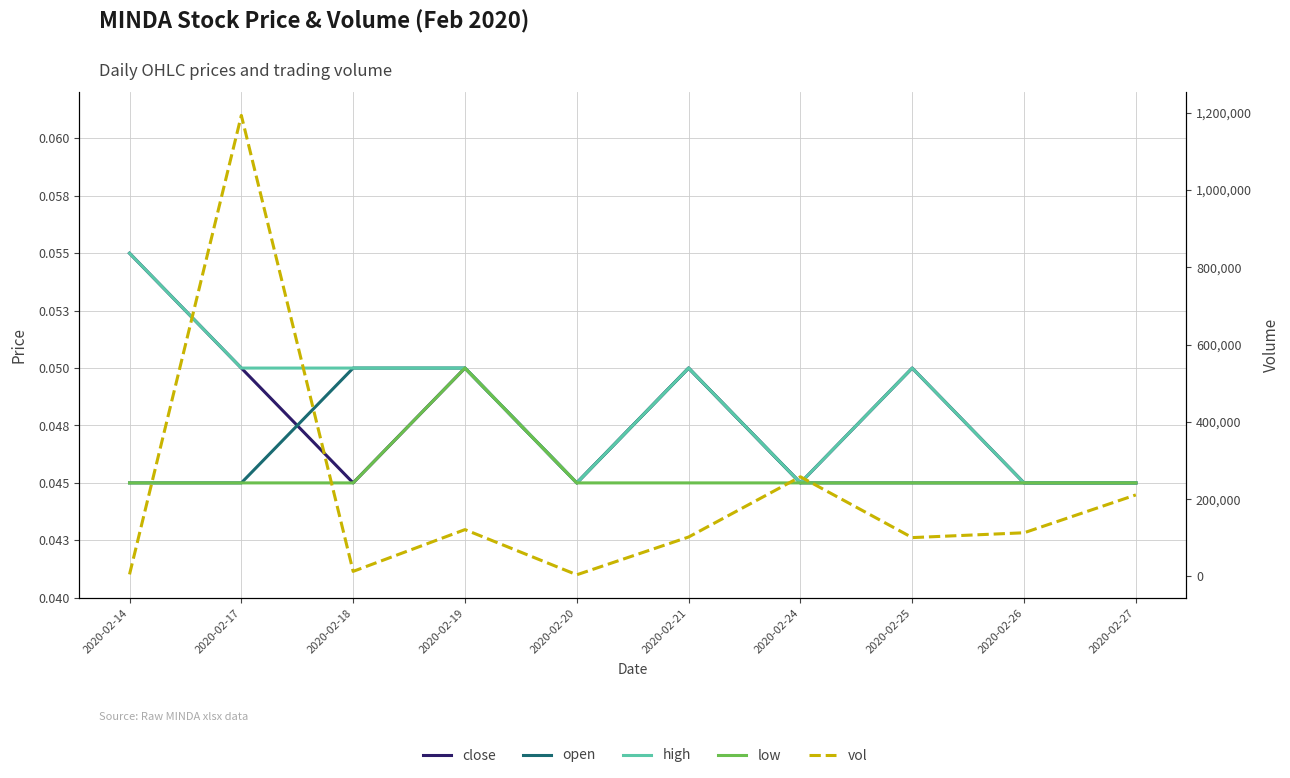

True or false: close and low cross at least once.

False